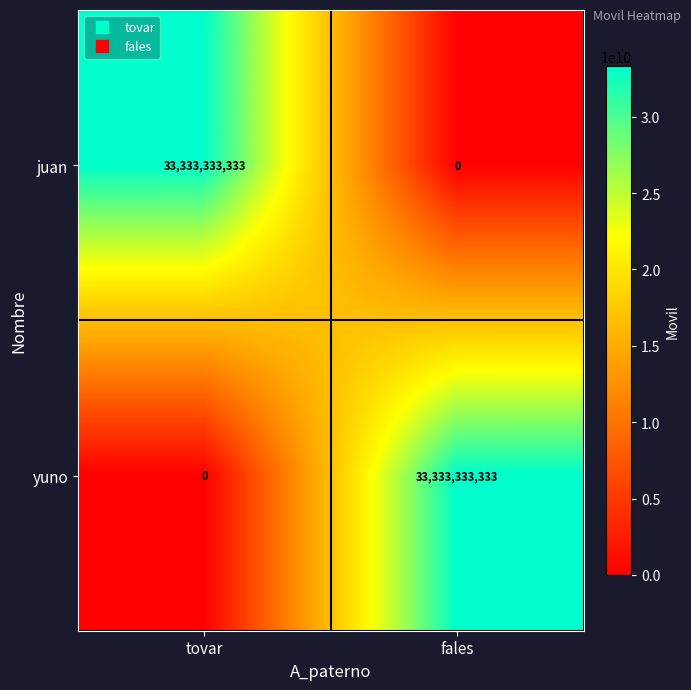

True or false: juan has a value of 13586676749 at tovar.

False